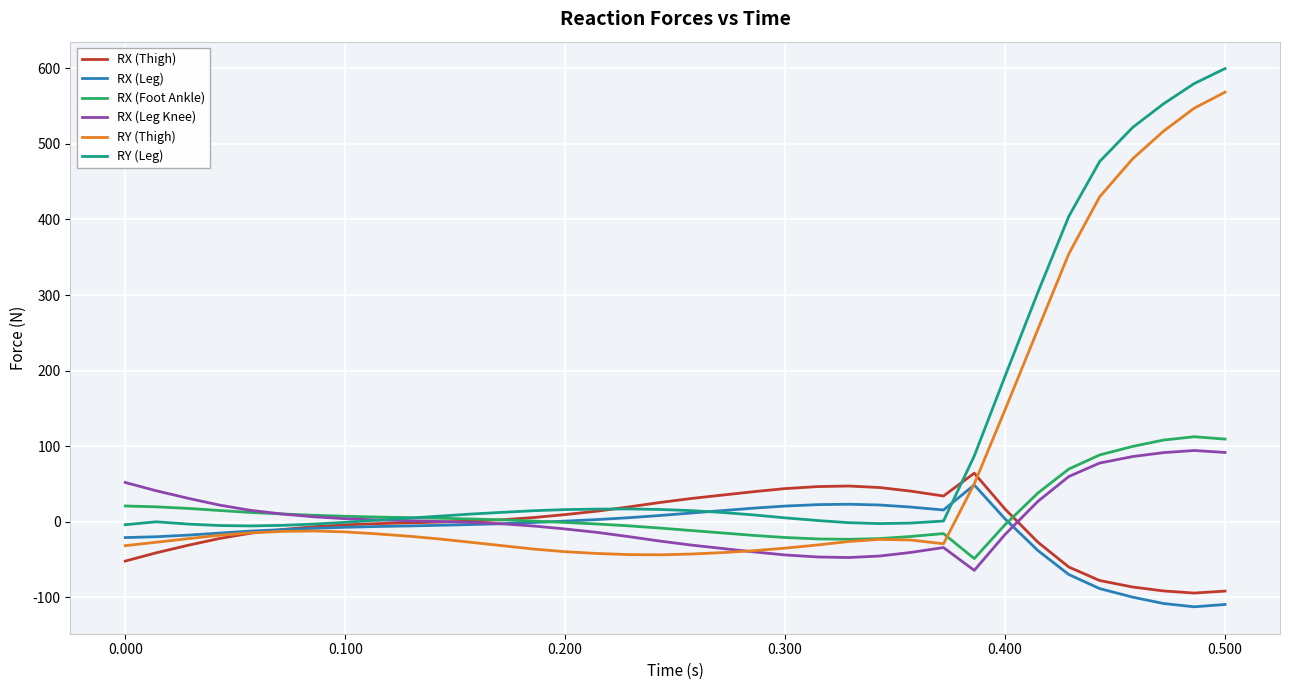

Rank the series by their maximum value, from highest to lowest.

RY (Leg), RY (Thigh), RX (Foot Ankle), RX (Leg Knee), RX (Thigh), RX (Leg)